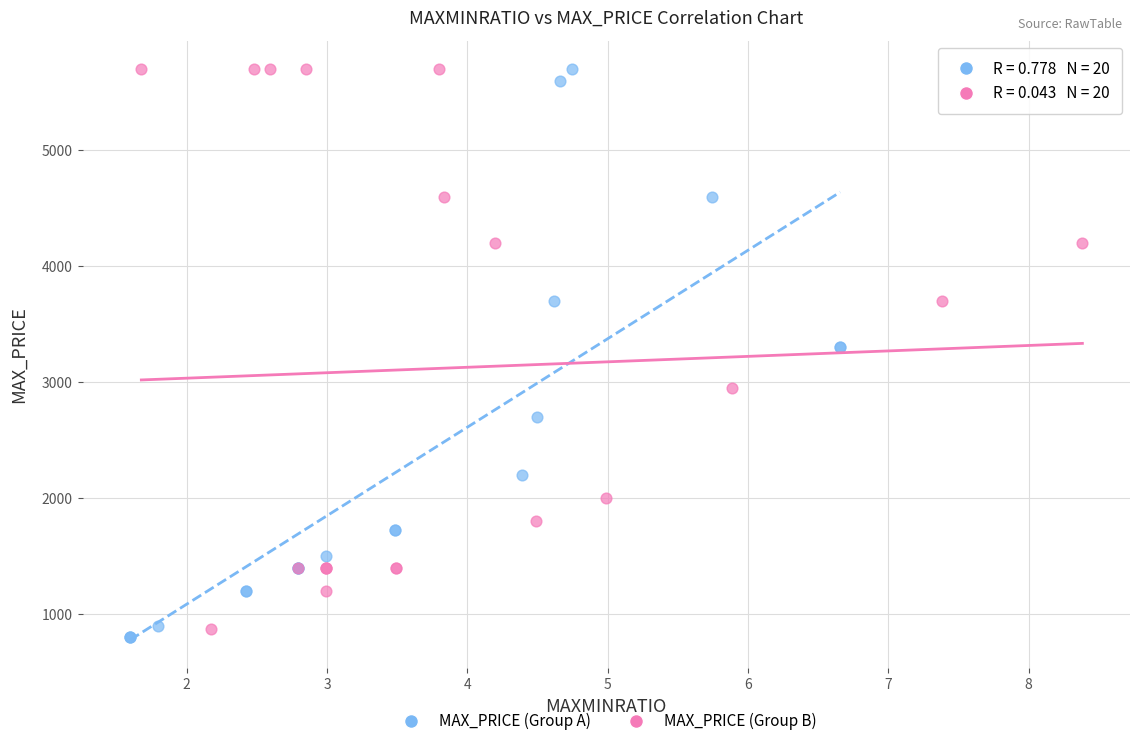

What are all the series names shown in the legend?

MAX_PRICE (Group A), MAX_PRICE (Group B)